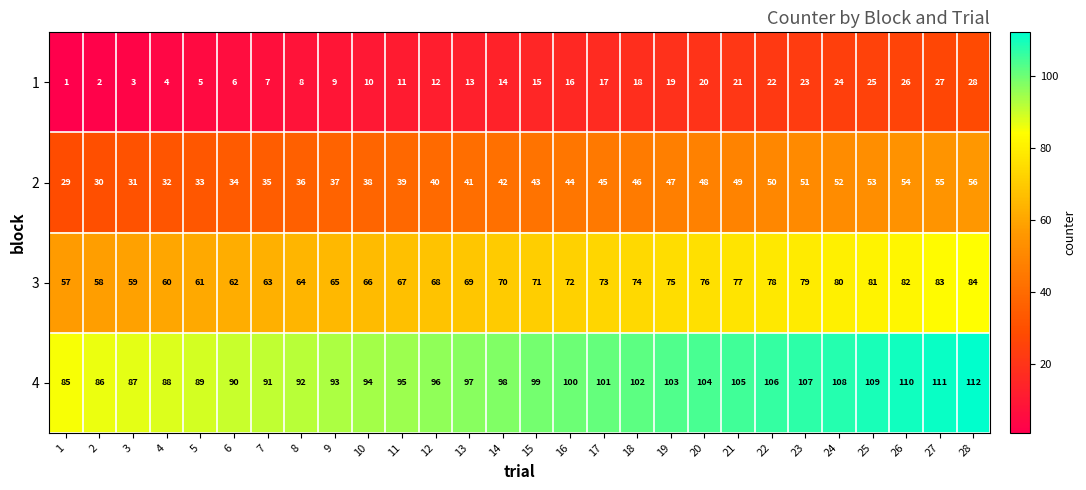

Read the 2 value at 11, to the nearest 5.

40